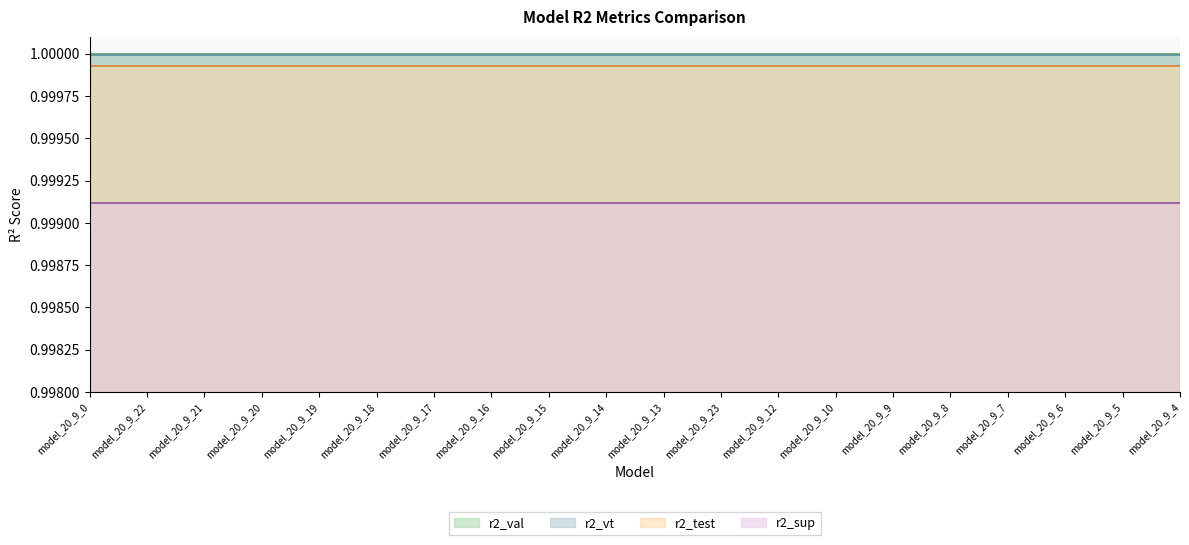

How many data points does each series have?

20